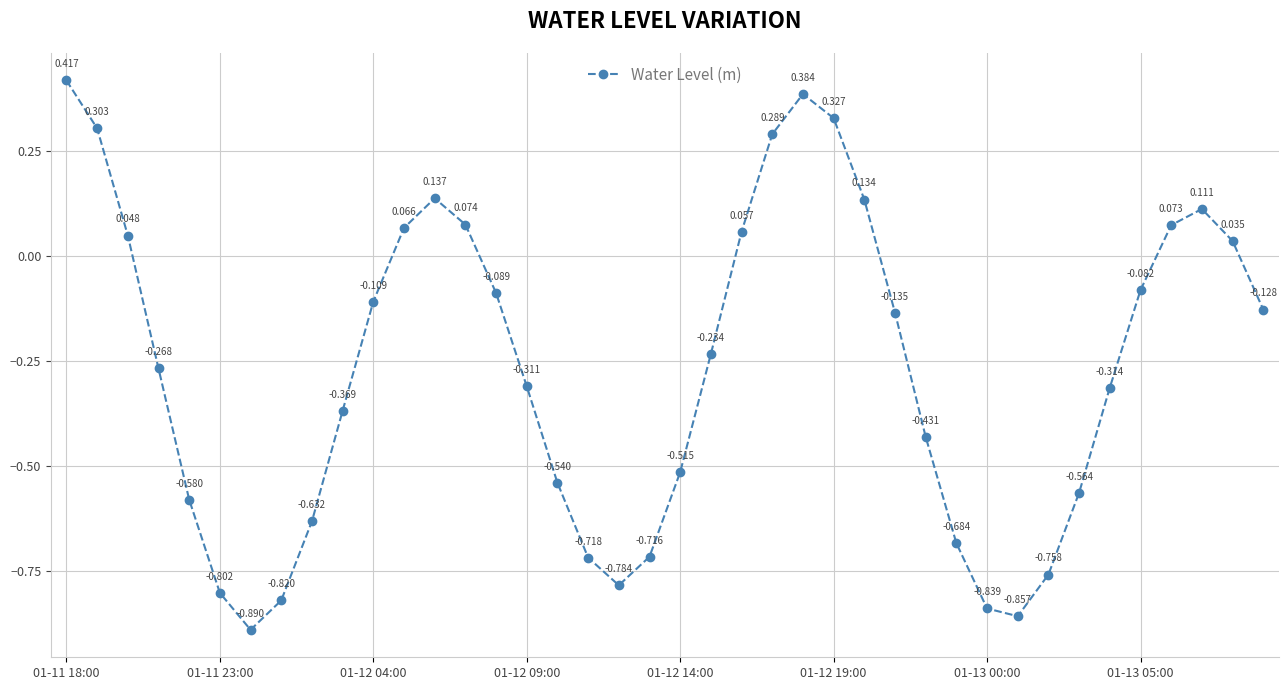

Count the number of values greater than 0.

14